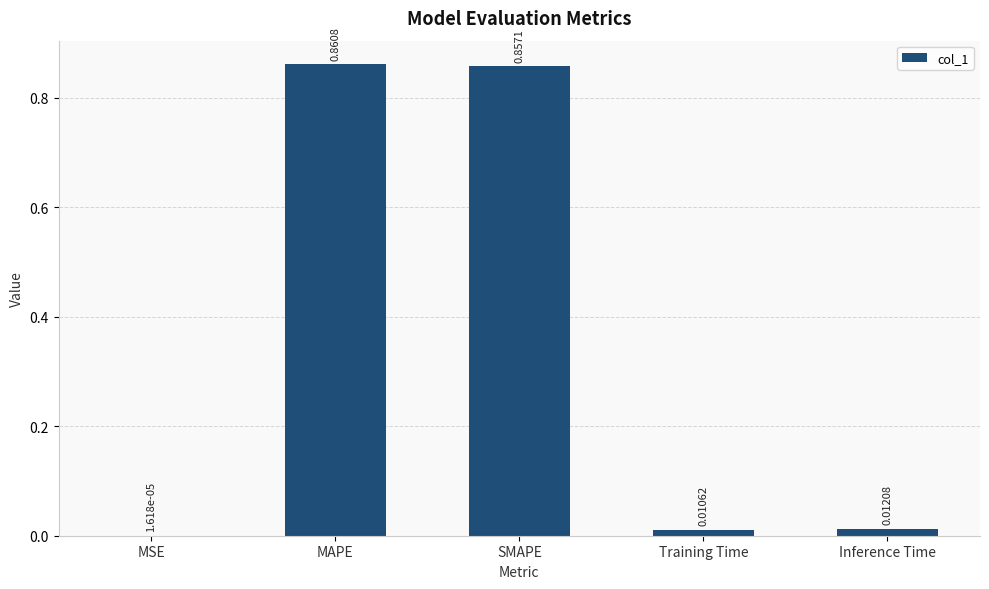

Where is the data nearest to the value 0?

MSE